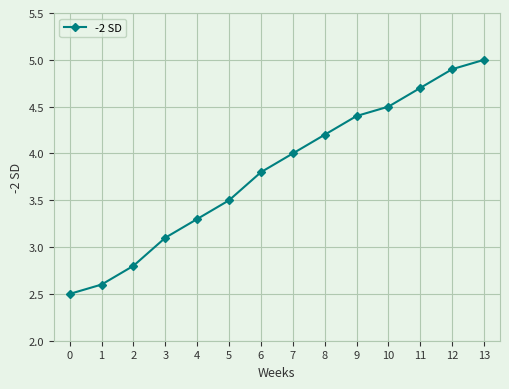

What is the value of the 10th point from the left?

4.4